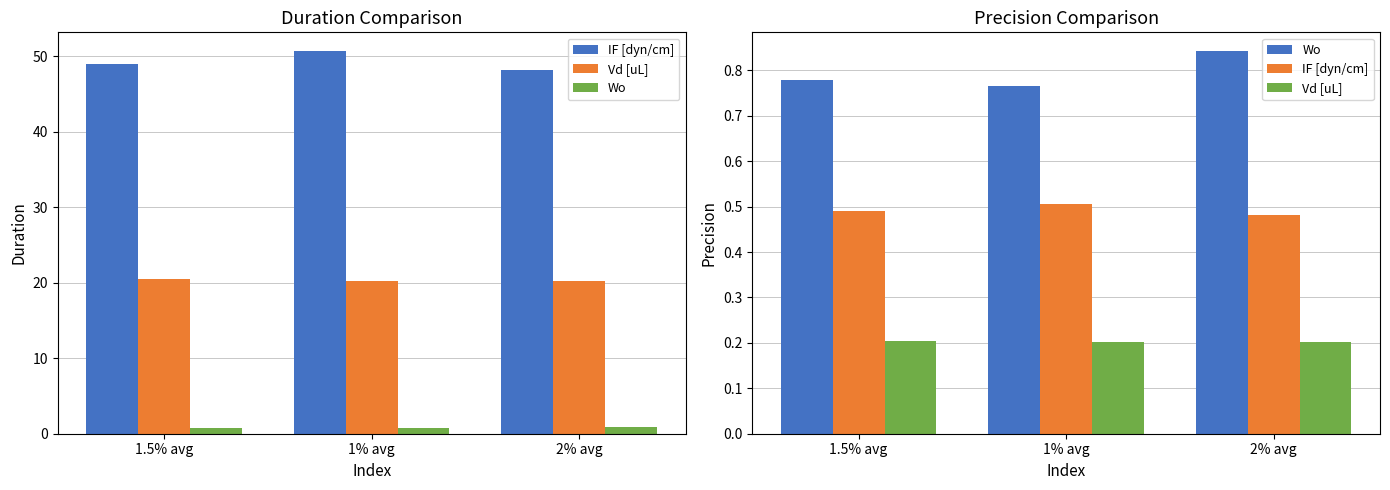

What is the difference between the highest and lowest values at 1% avg?

0.6